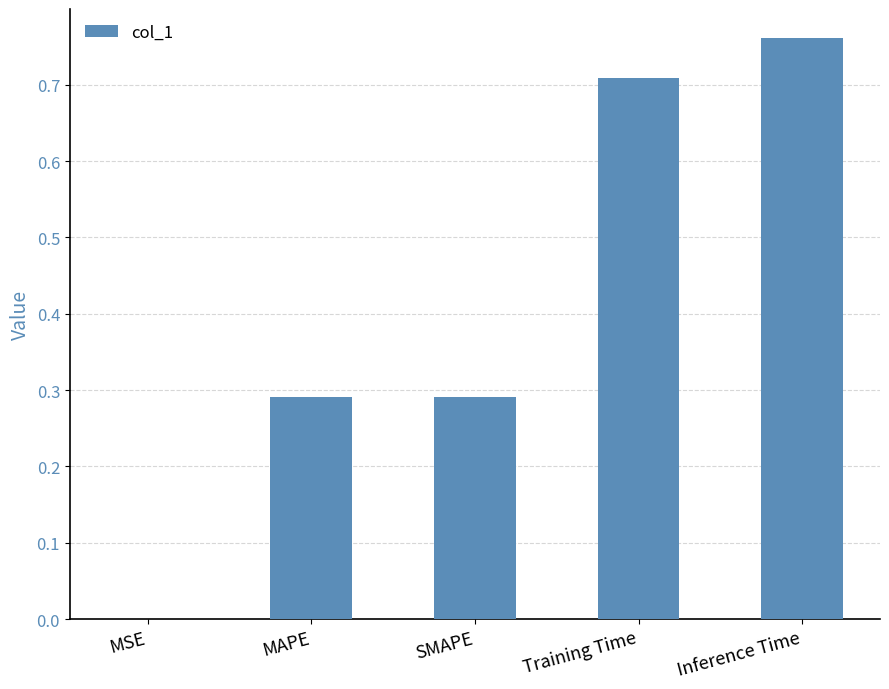

Count the number of categories in the chart.

5